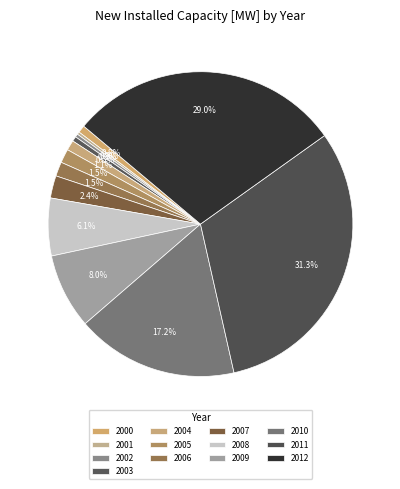

To the nearest percent, what is the difference between the largest and smallest slice percentages?

31%